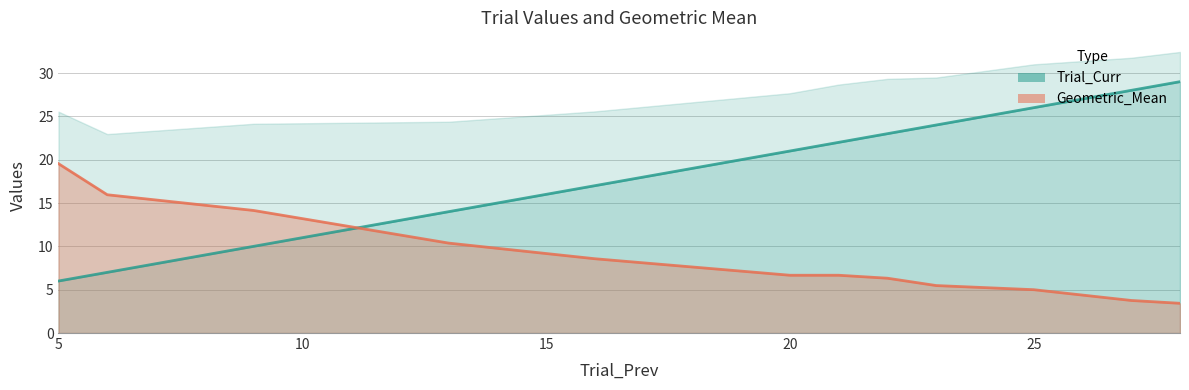

Which label corresponds to the largest value in the chart?

28